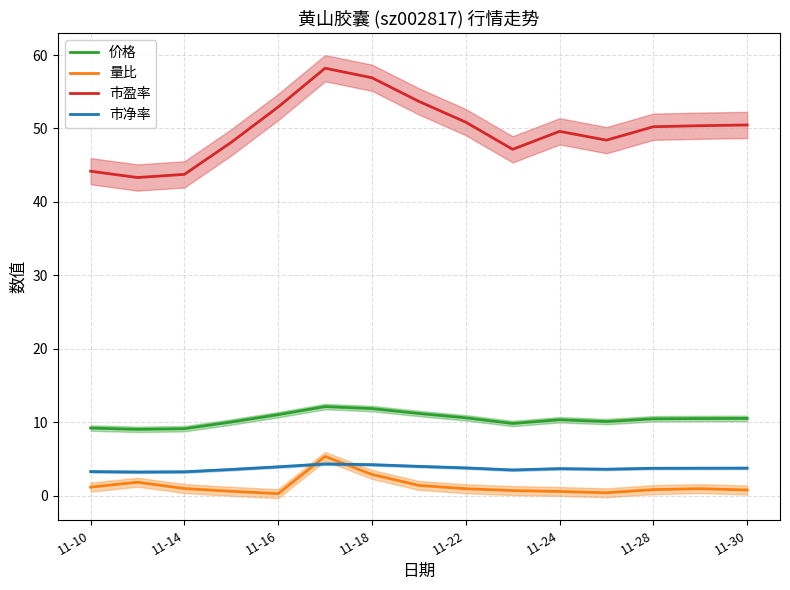

What is the value of the 市盈率 point at the 9th from the left?

50.9